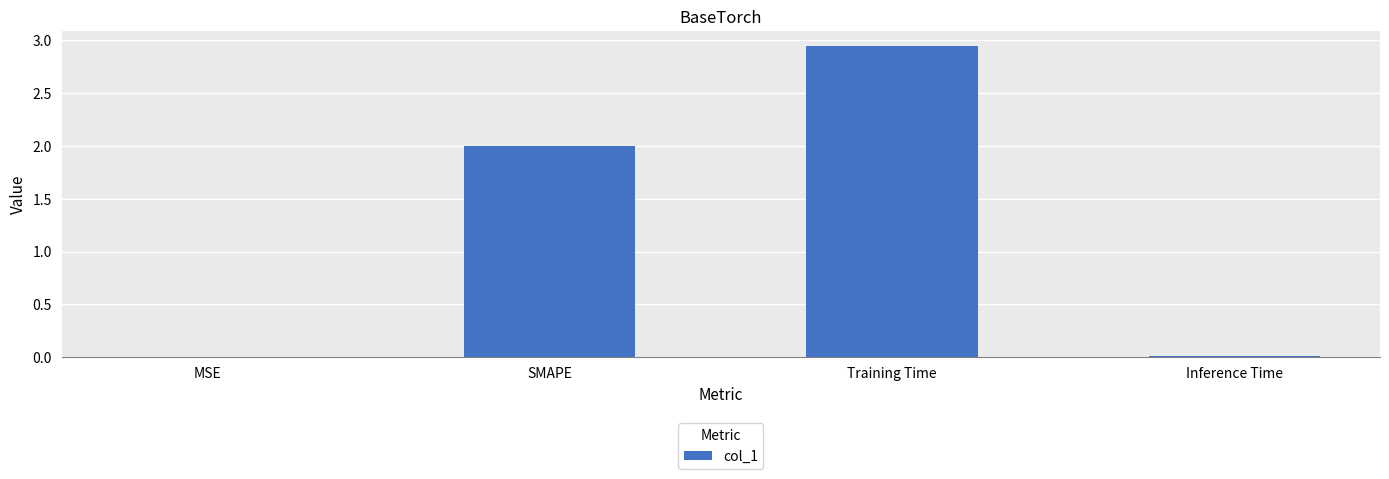

Is it true that the value at Inference Time is 0.0?

True